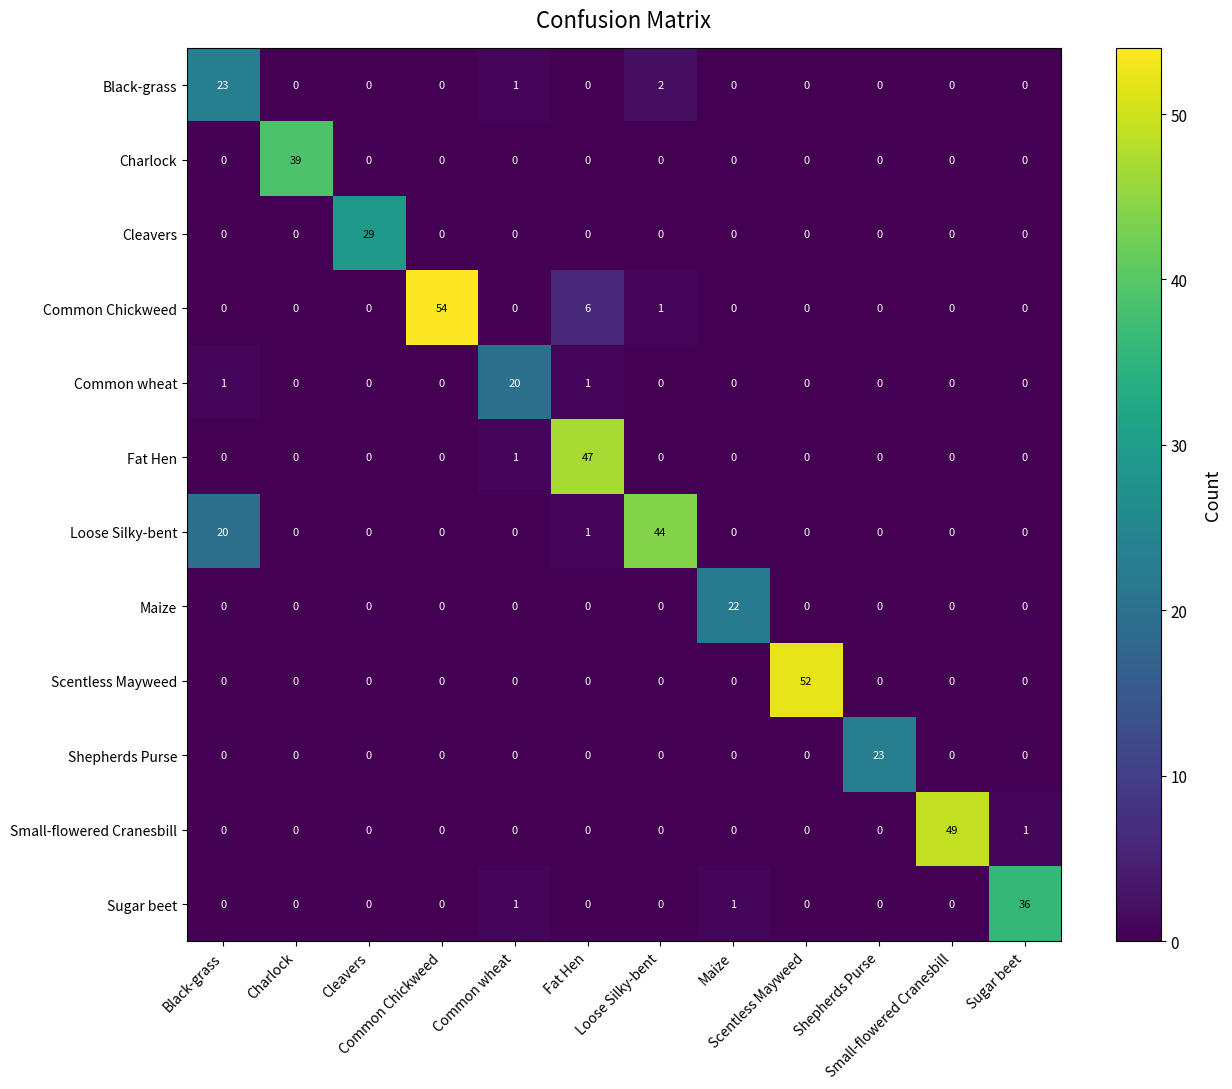

What is the maximum value shown in the chart?

54